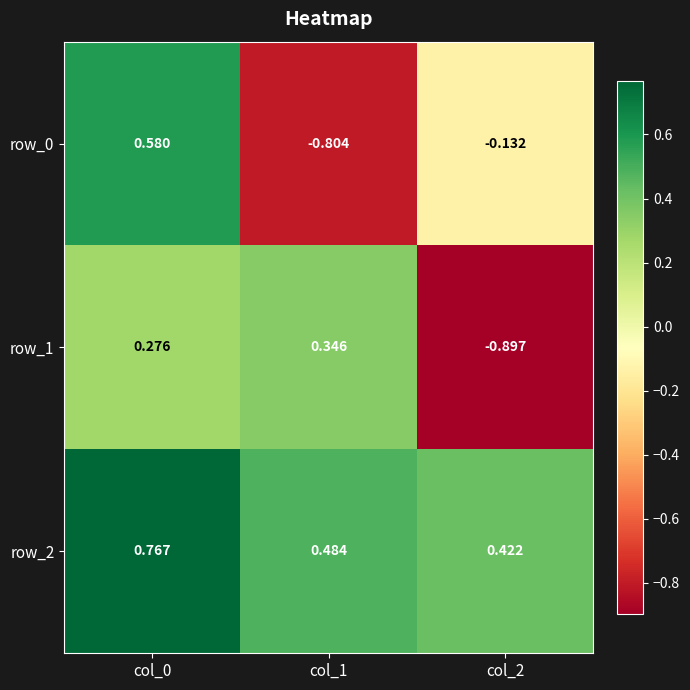

Is the value of row_1 at col_0 greater than the value of row_0 at col_0?

No